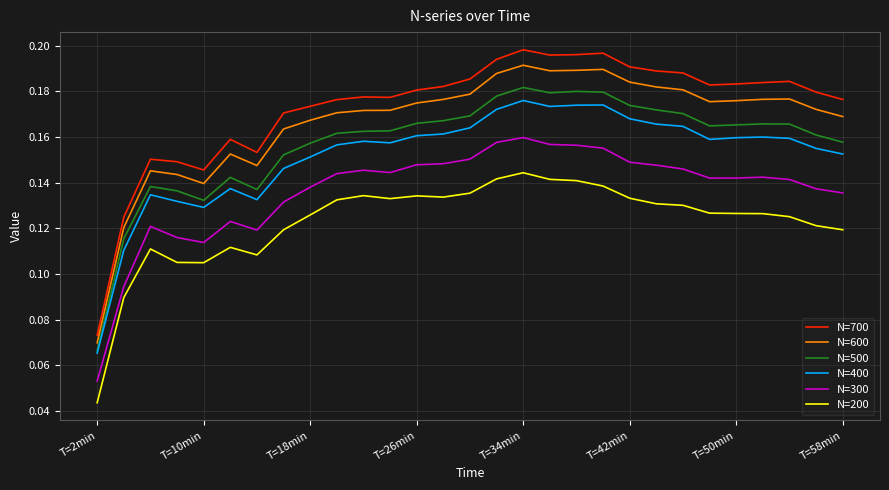

List the series in order of their peak value, lowest first.

N=200, N=300, N=400, N=500, N=600, N=700